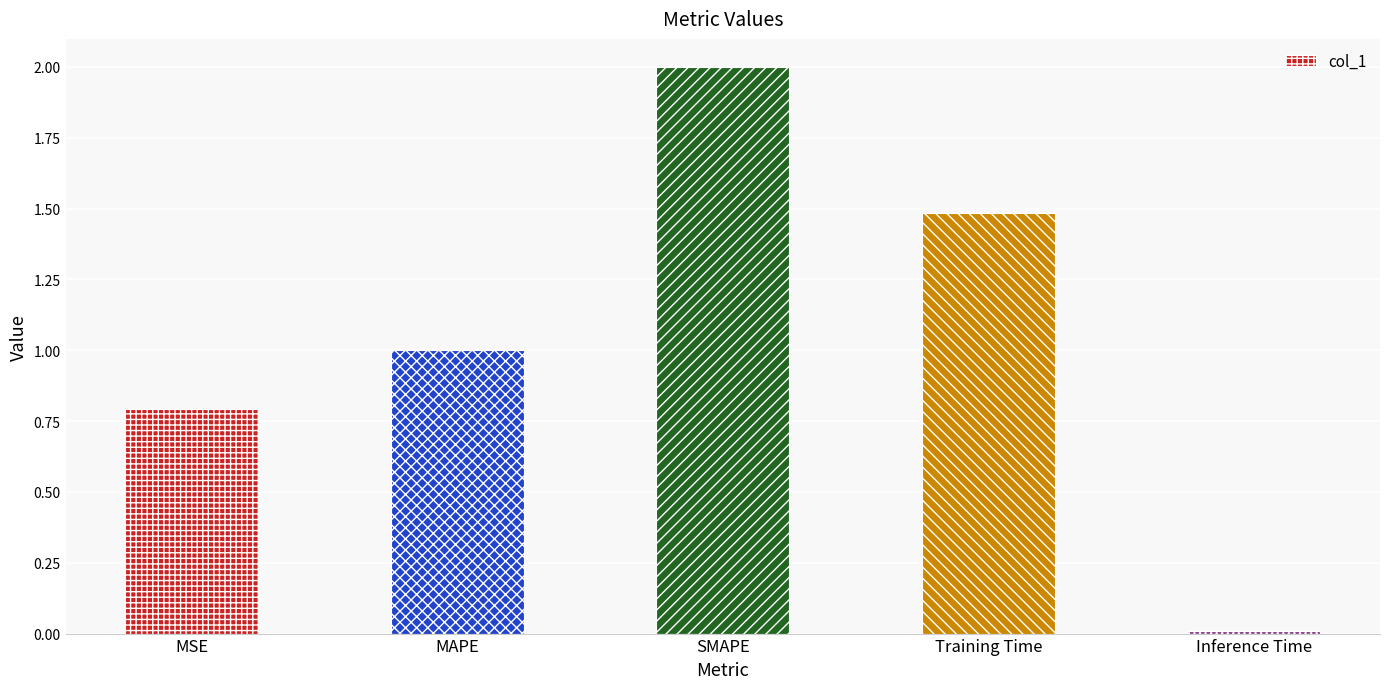

Rank the categories by value from lowest to highest.

Inference Time, MSE, MAPE, Training Time, SMAPE